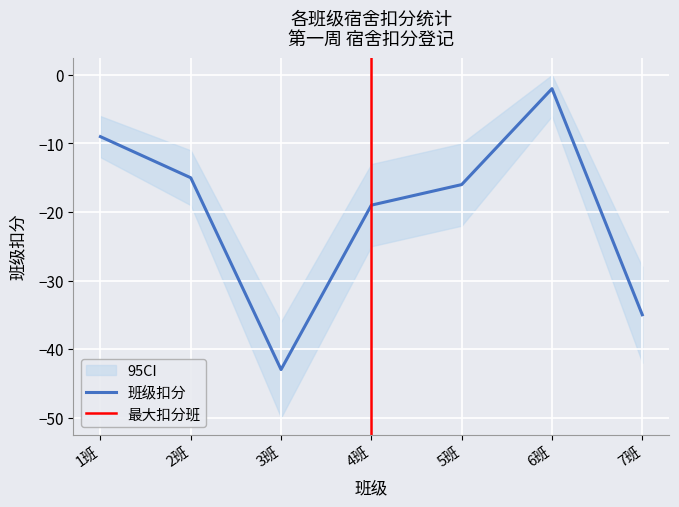

The chart shows a value of -31 at 4班. True or false?

False